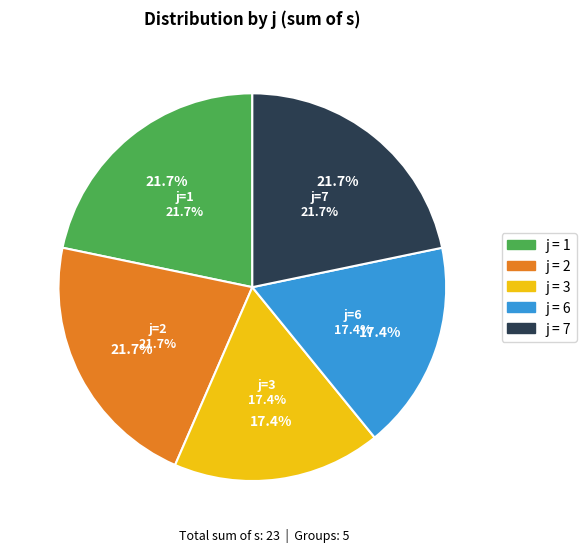

Do 2 and 7 together represent more than half of the pie?

No